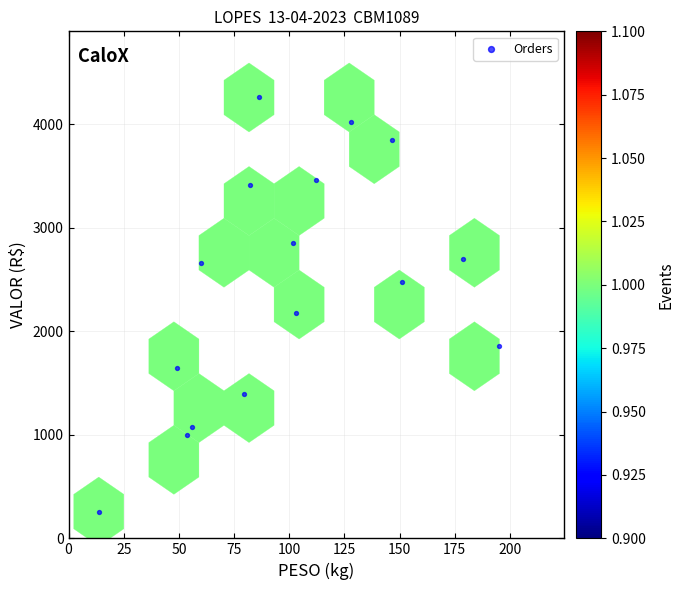

What Y value in the scatter plot is closest to 2258?

2180.2